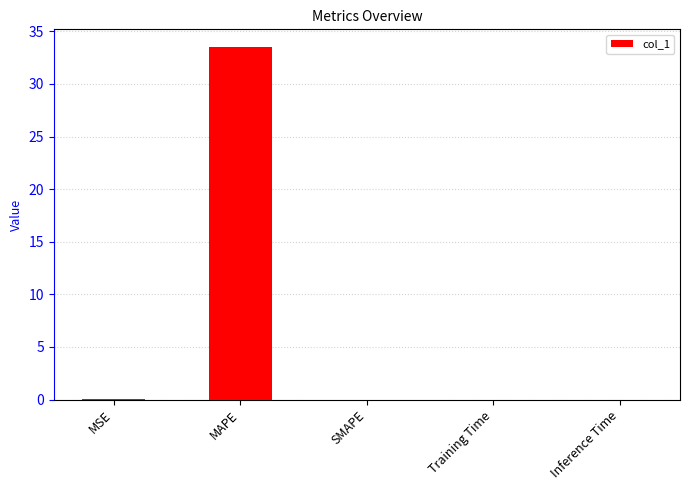

What is the greatest value displayed?

33.5